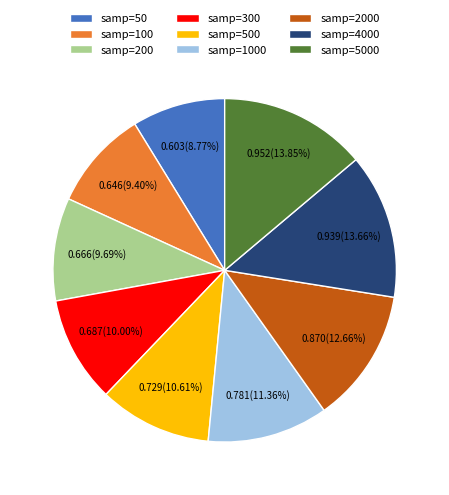

To the nearest percent, what is the difference between the largest and smallest slice percentages?

5%